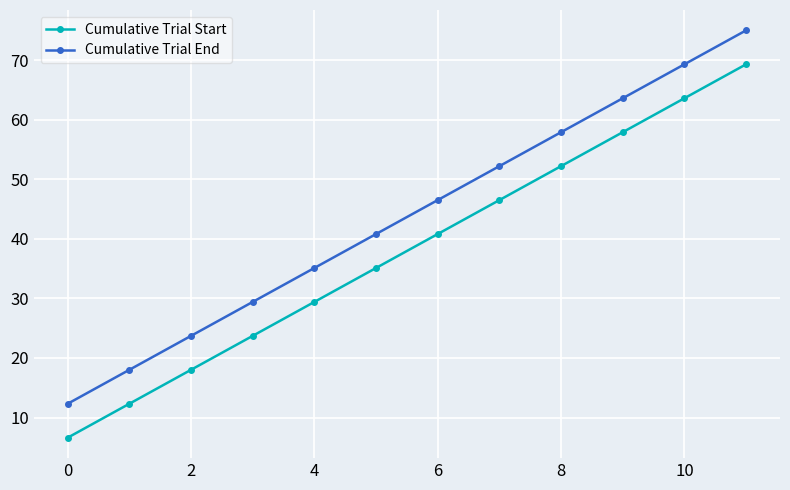

True or false: Cumulative Trial Start and Cumulative Trial End intersect in this chart.

False